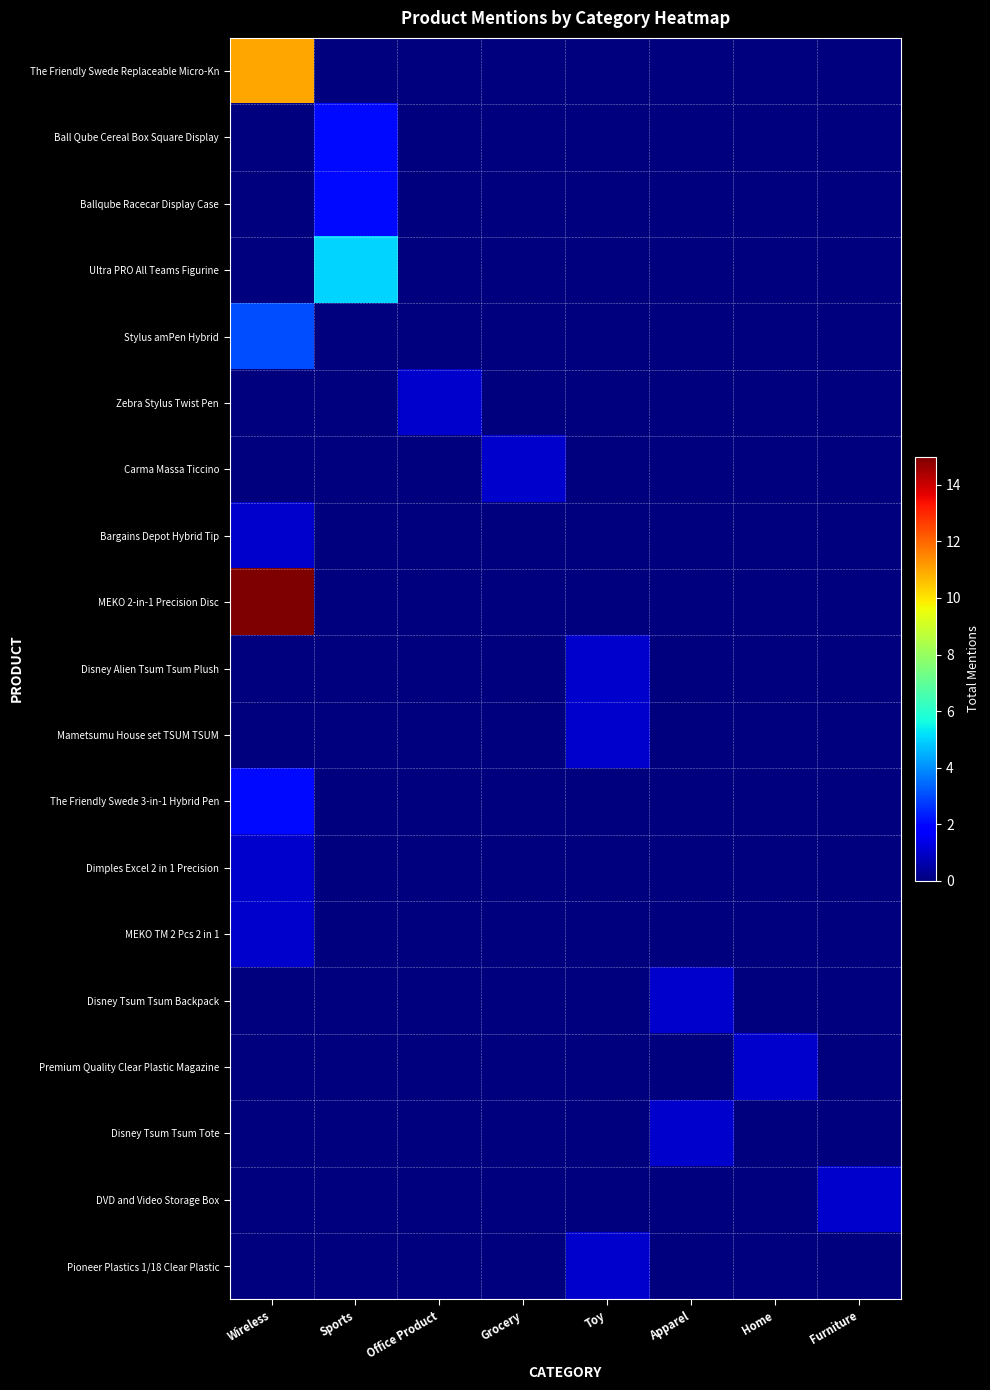

What is the spread (max minus min) of values at Toy?

1